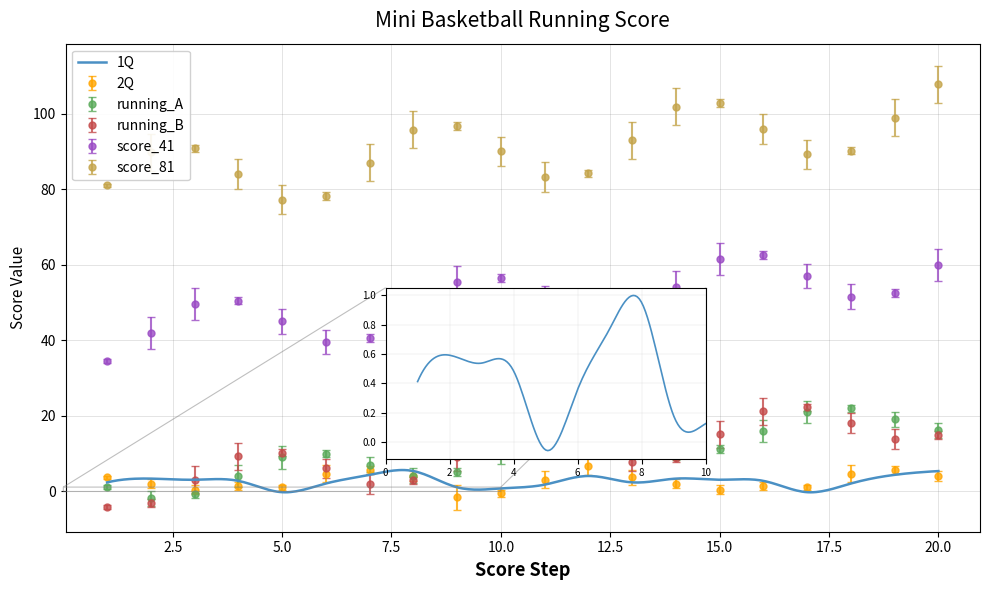

What are all the series names shown in the legend?

1Q, 2Q, running_A, running_B, score_41, score_81